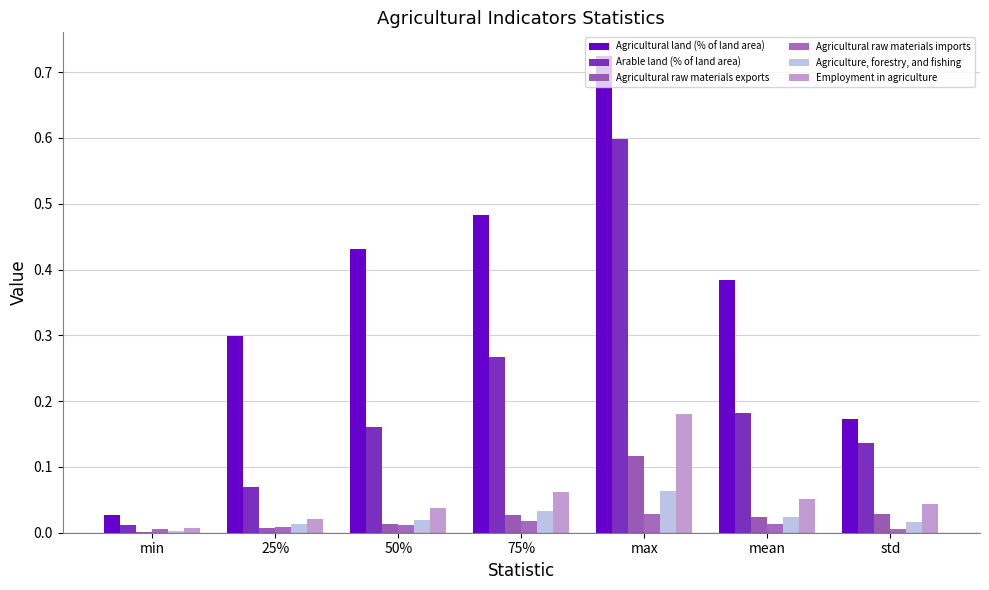

At how many categories does at least one series exceed 0?

7